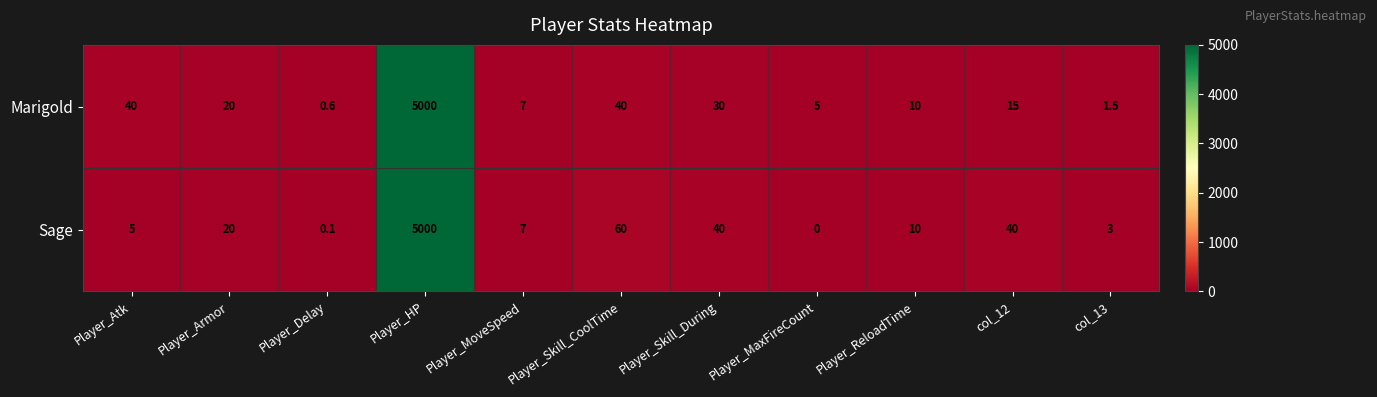

Is the value of Marigold at Player_ReloadTime greater than the value of Sage at col_13?

Yes